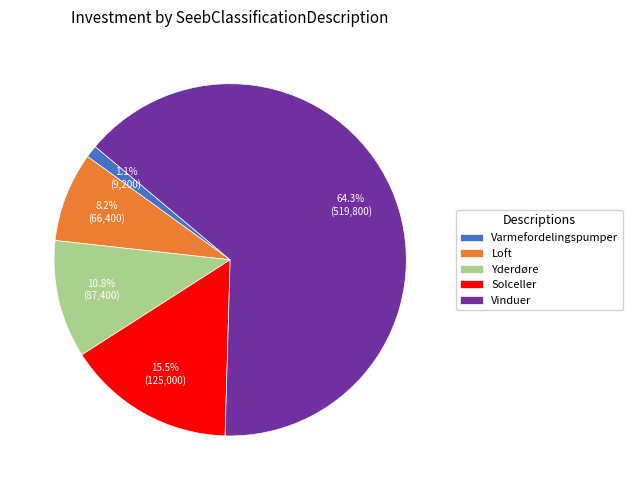

Is it true that Yderdøre is 11% of the pie?

True